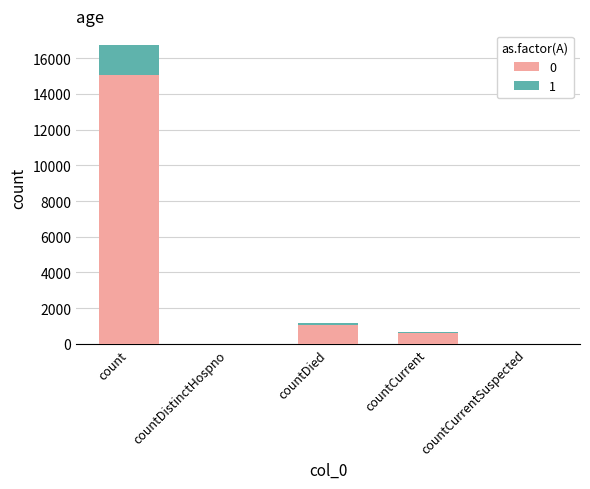

Is it true that 0 equals 0 at countDistinctHospno?

True